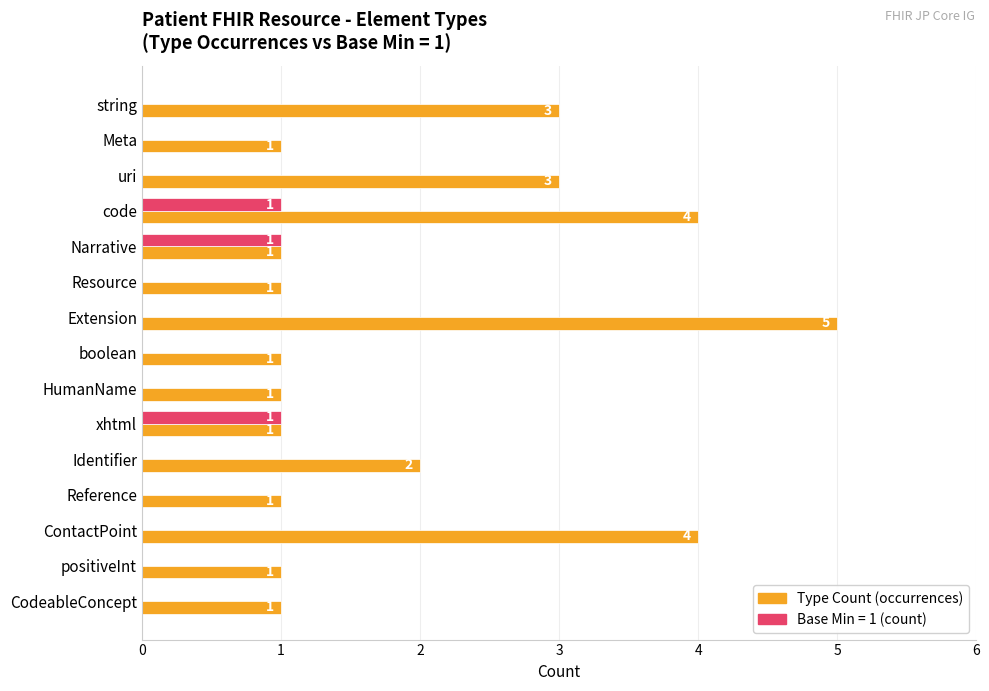

How many Base Min = 1 (count) values are between 0 and 1?

15